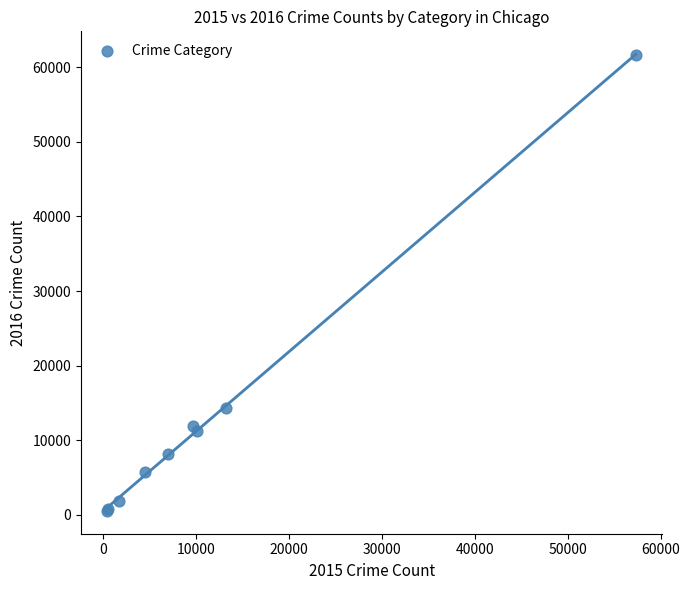

What Y value in the scatter plot is closest to 31069?

14289